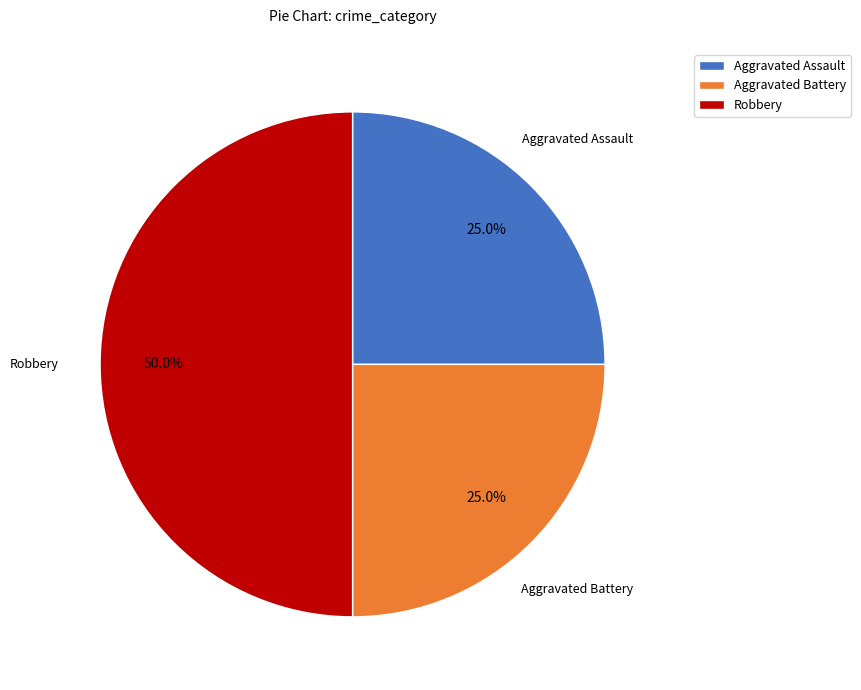

To the nearest percent, what is the difference between the largest and smallest slice percentages?

25%